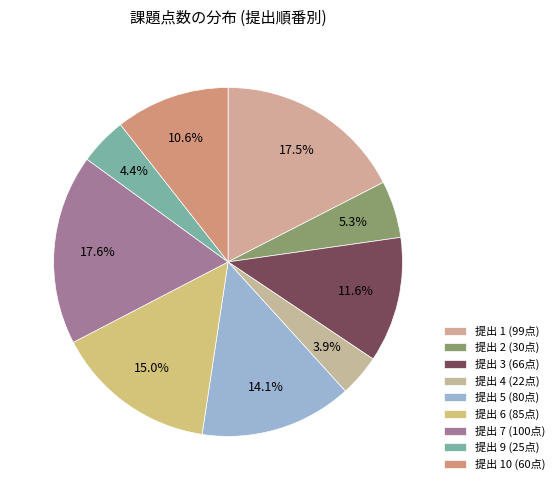

Count the number of slices in the pie.

9